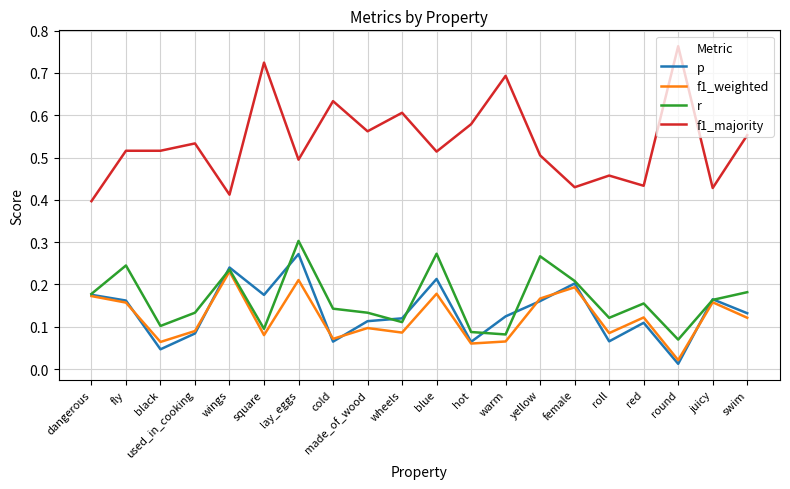

Which series changed the most between black and lay_eggs?

p